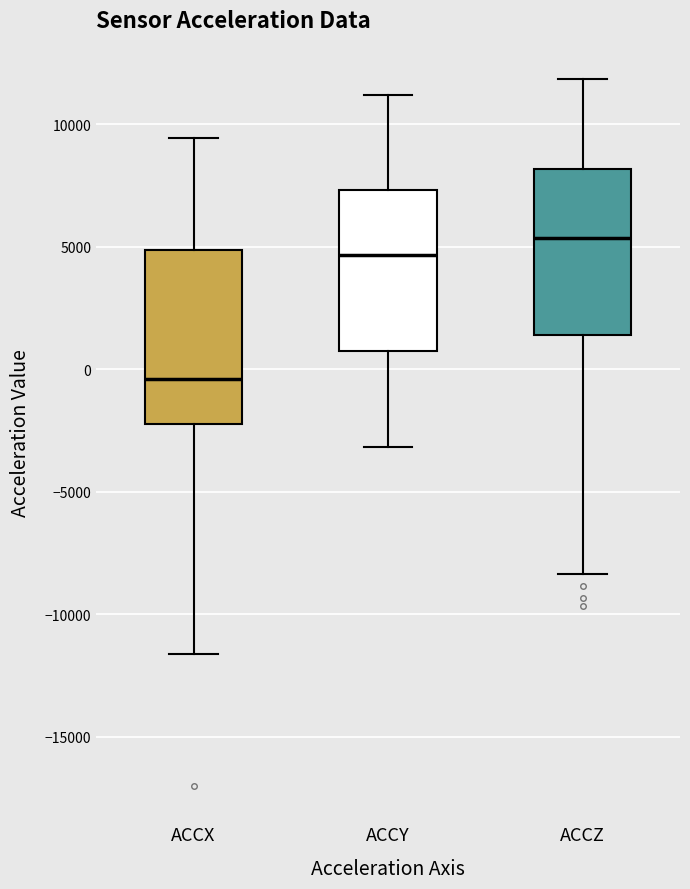

Reading left to right, transcribe this box plot: for each box, give where its median line is, the range the box spans, and where its two whiskers end, as read against the y-axis. The values are not printed on the chart, so give them approximately, as read against the axis.

ACCX: median -500, box -2000 to 5000, whiskers -11500 to 9500
ACCY: median 4500, box 1000 to 7500, whiskers -3000 to 11000
ACCZ: median 5500, box 1500 to 8000, whiskers -8500 to 12000